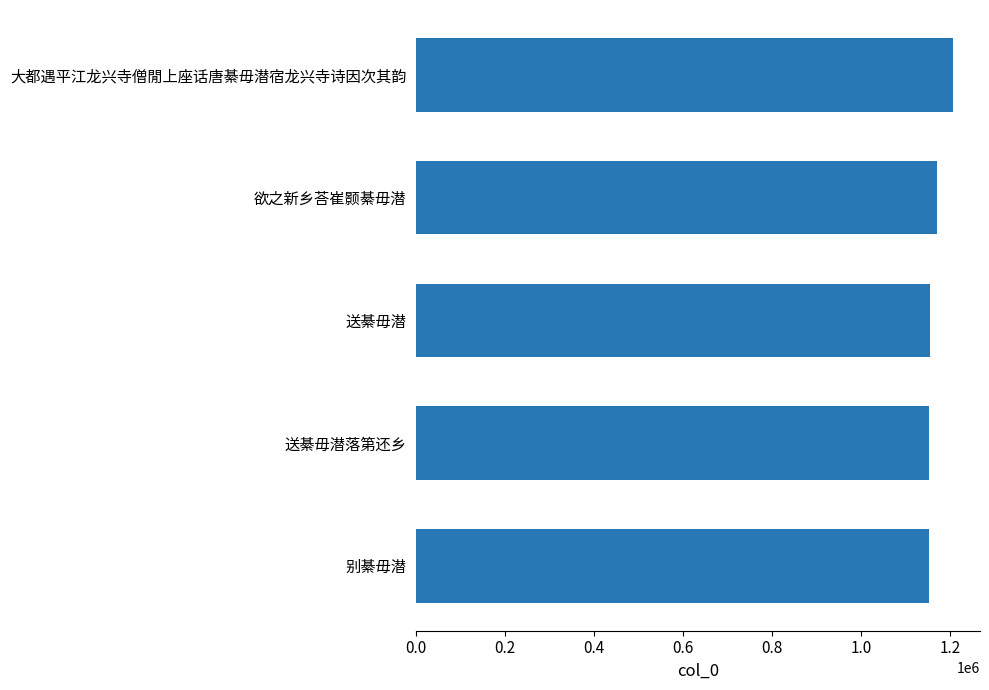

How many bars are there in total?

5